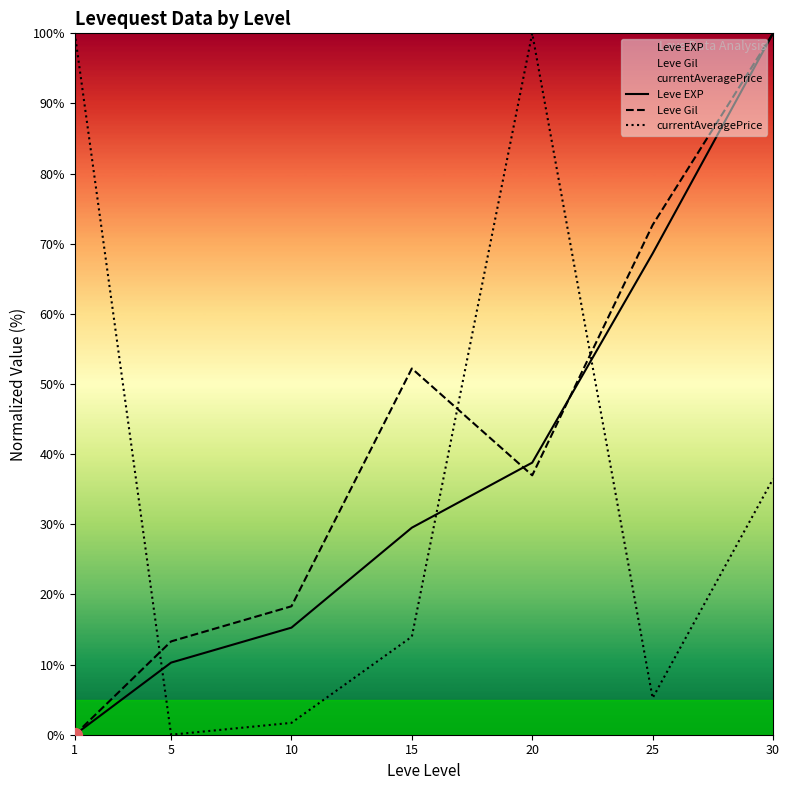

What is the difference between the maximum and minimum values in the currentAveragePrice series?

100.0